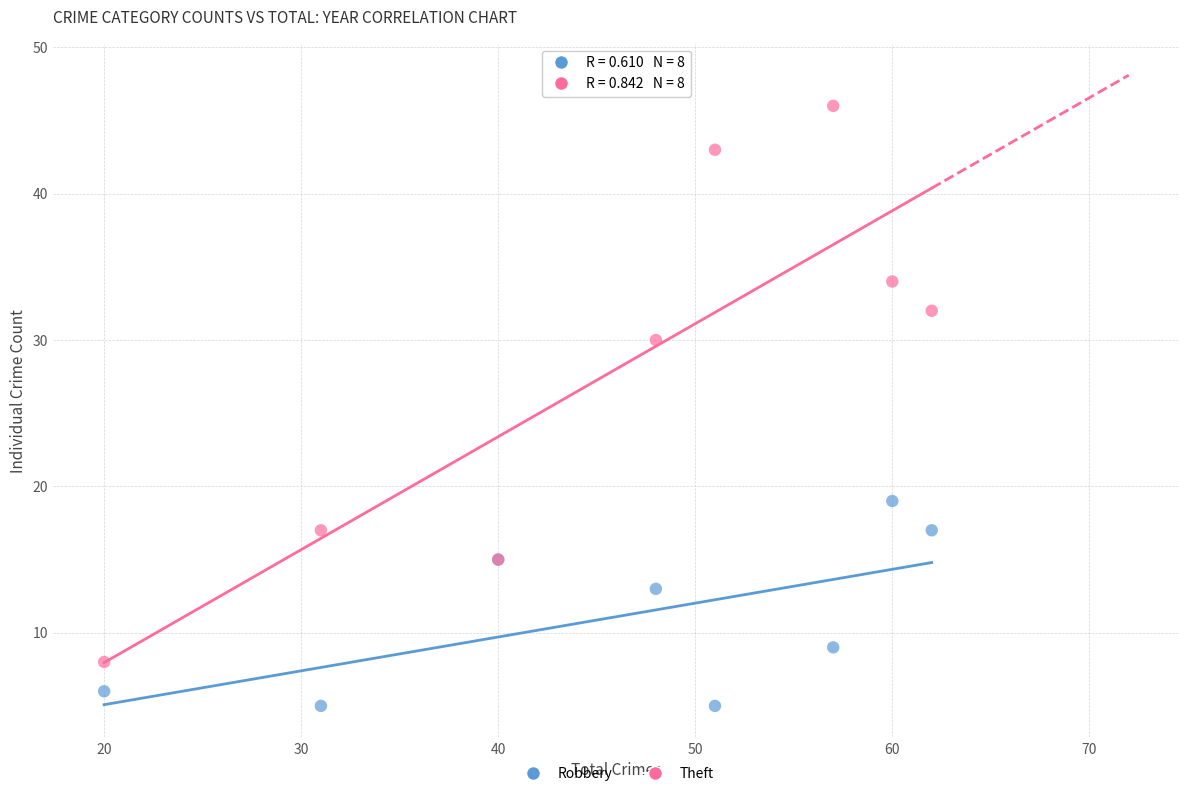

Across all series, what Y value is closest to 25?

30